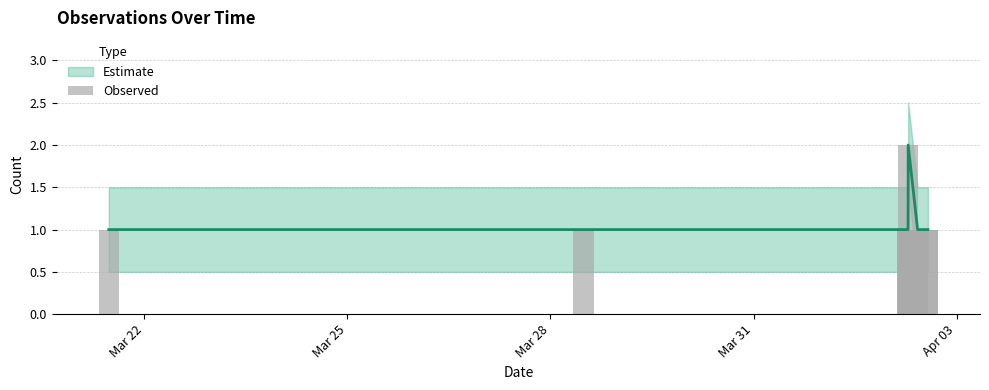

What is the smallest value displayed?

1